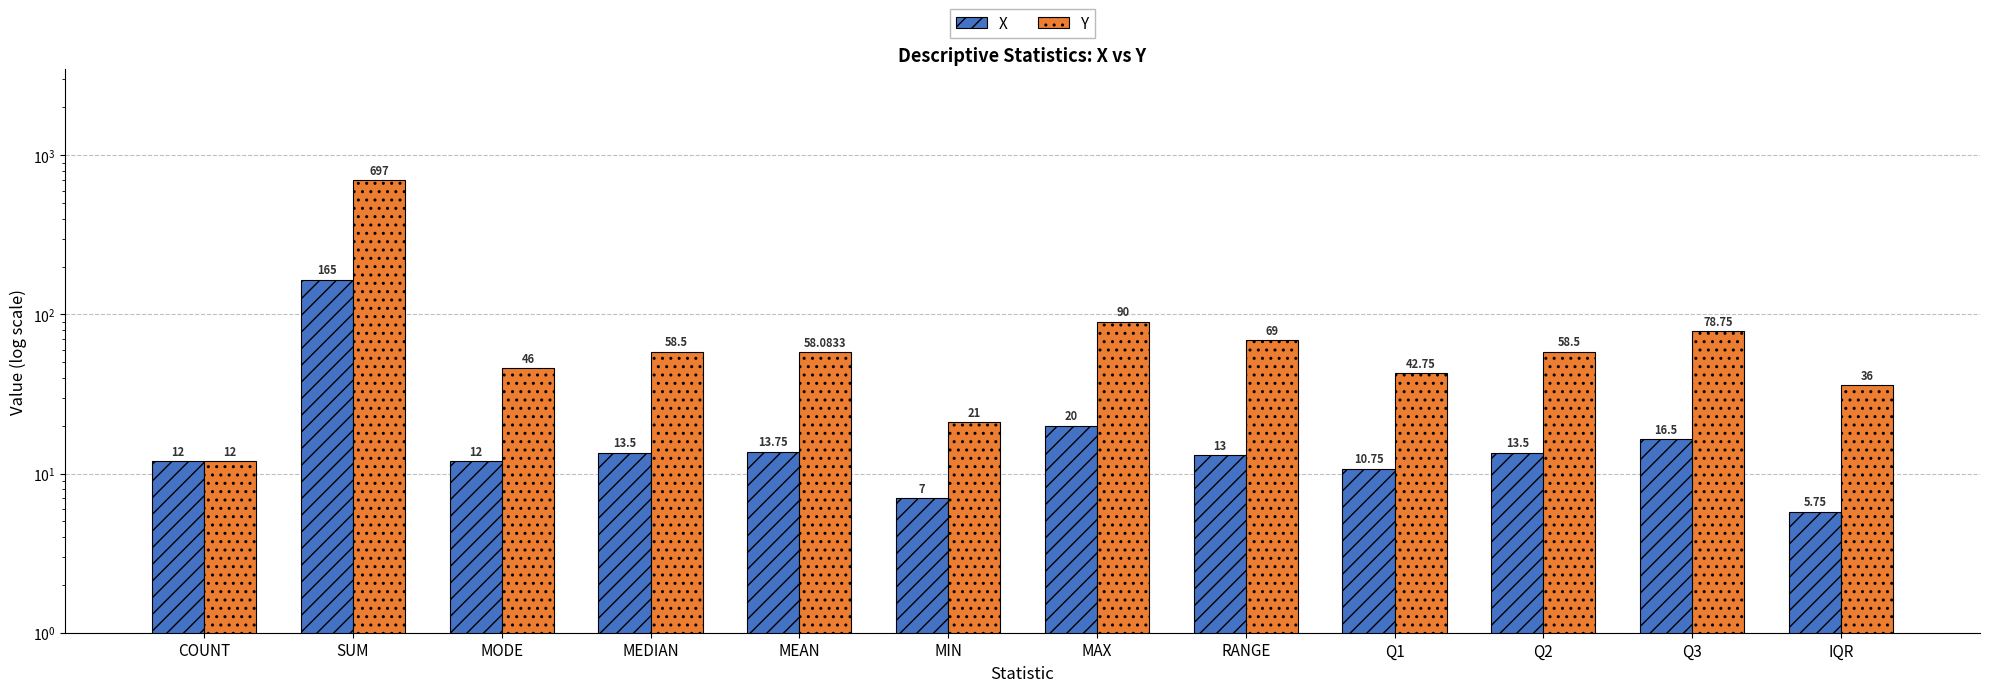

What is the sum of all Y values?

1267.6